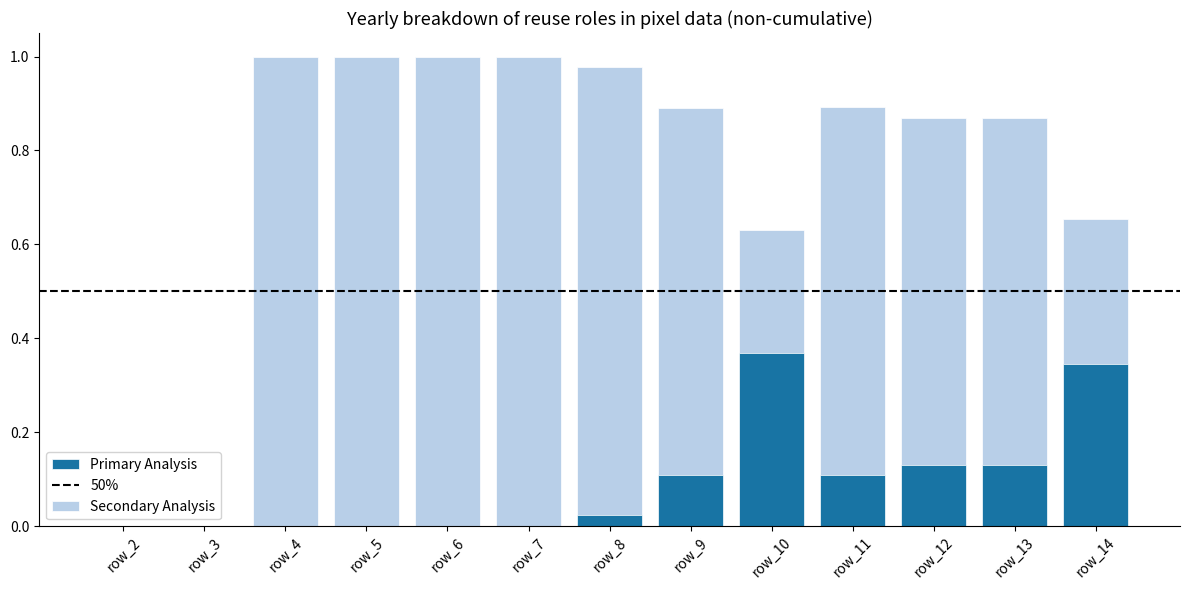

What is the change in value from row_3 to row_13?

+0.1